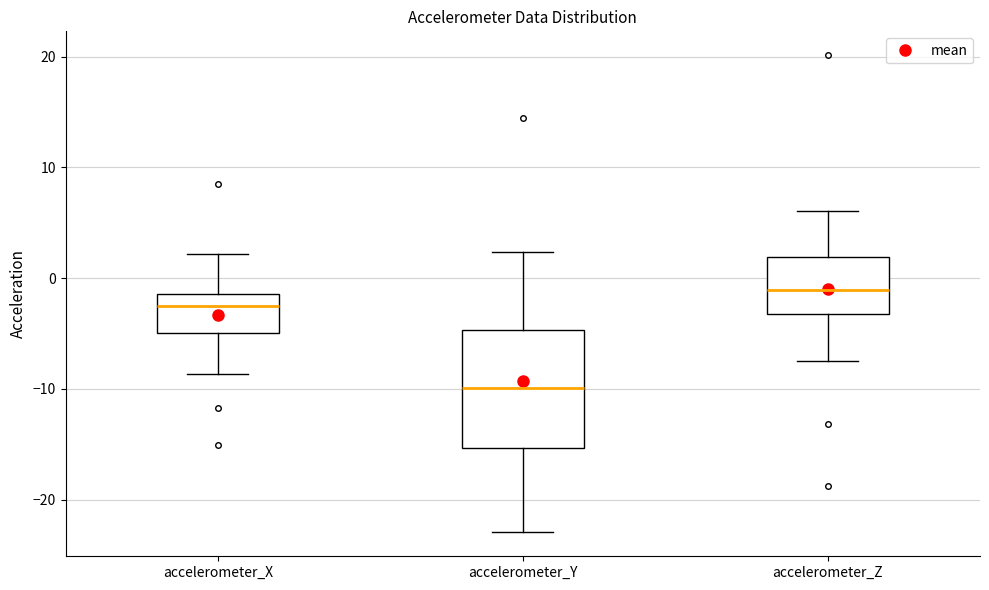

Which box is the tallest, from its lower edge to its upper edge?

accelerometer_Y